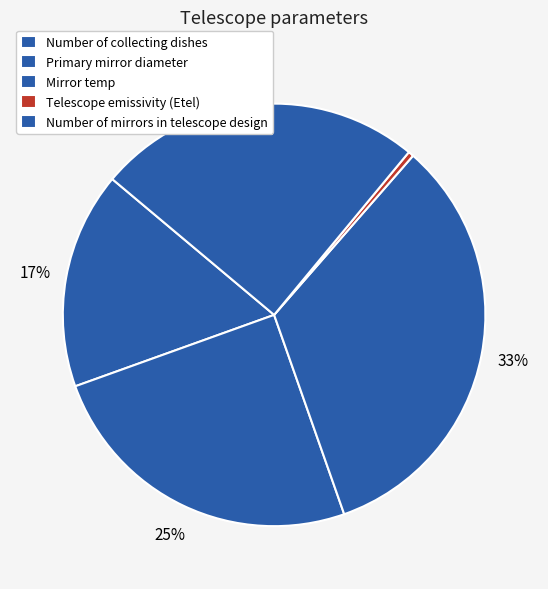

What is the largest slice in the pie chart?

Mirror temp